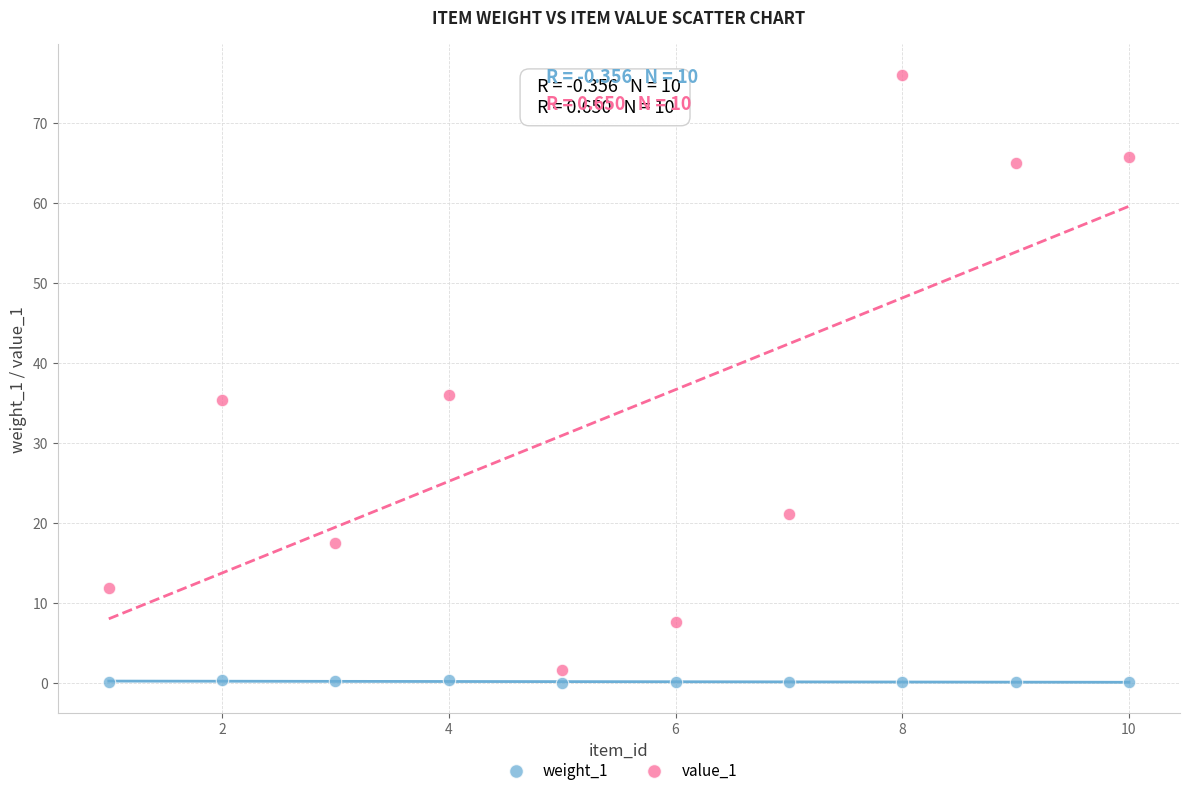

Which series contains the lowest Y value?

weight_1